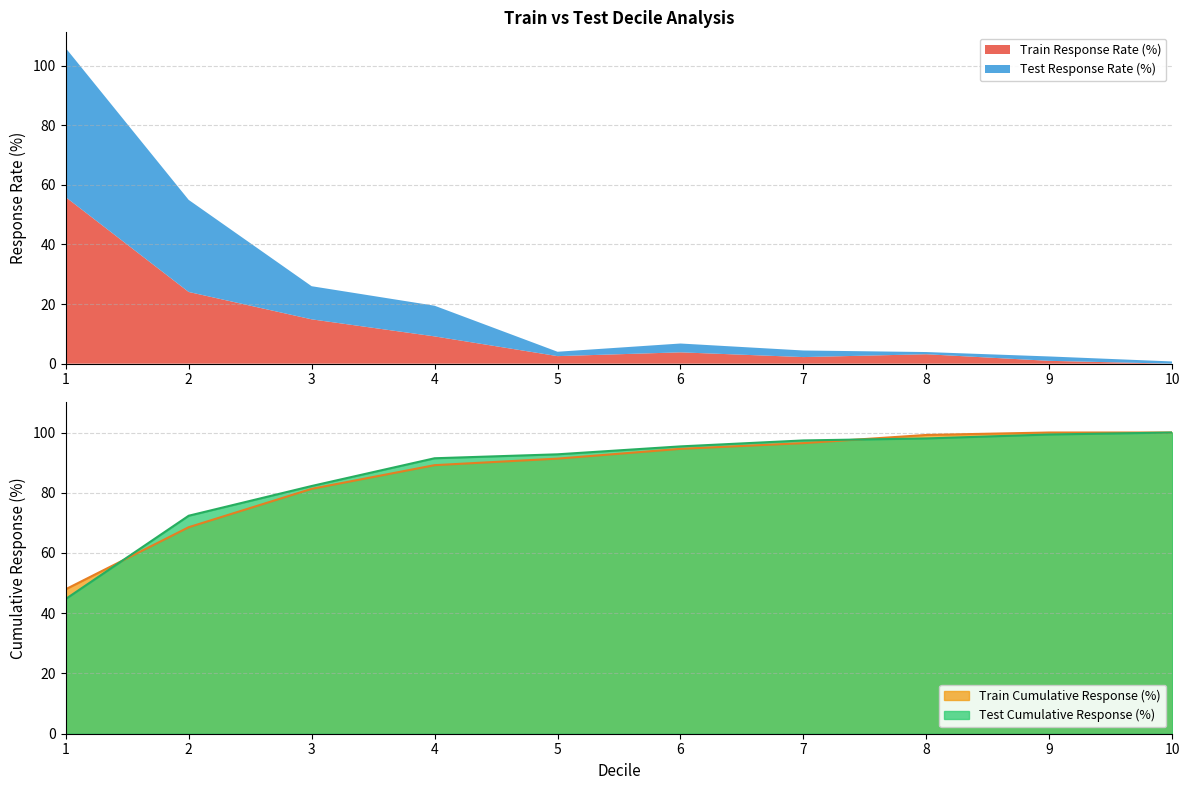

What is the sum of all Train Response Rate (%) values?

116.6